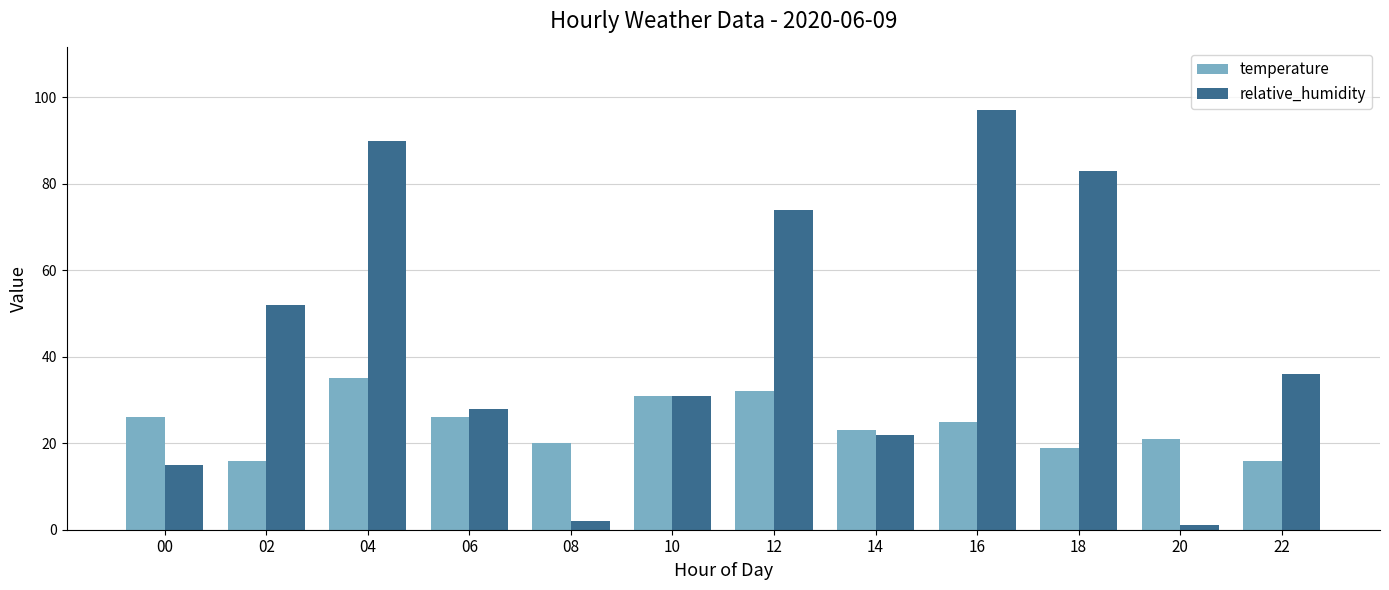

At which category does the chart reach its minimum across all series?

20